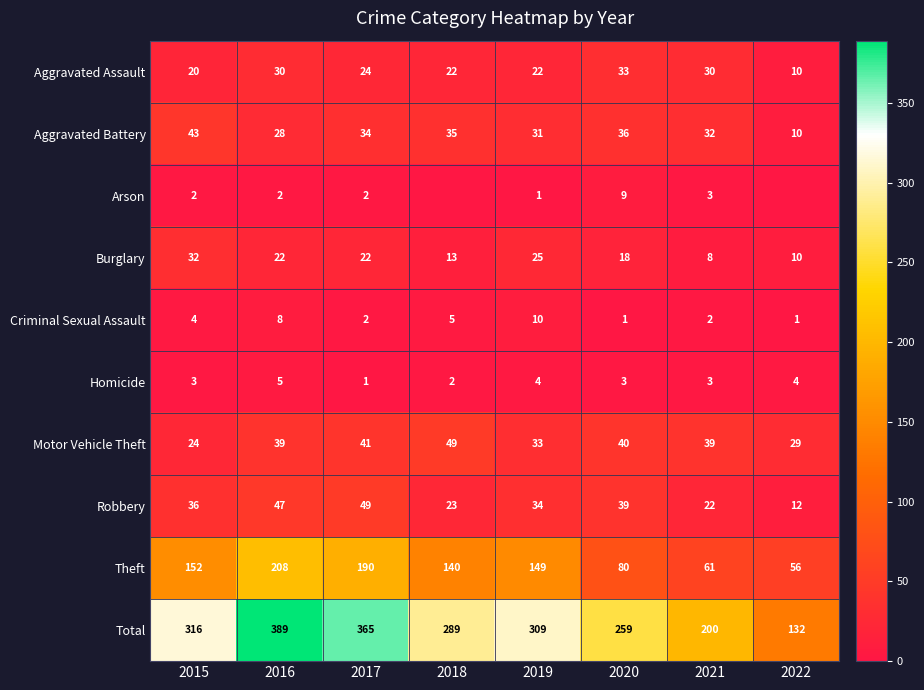

Is the value of Motor Vehicle Theft at 2018 greater than the value of Aggravated Assault at 2022?

Yes